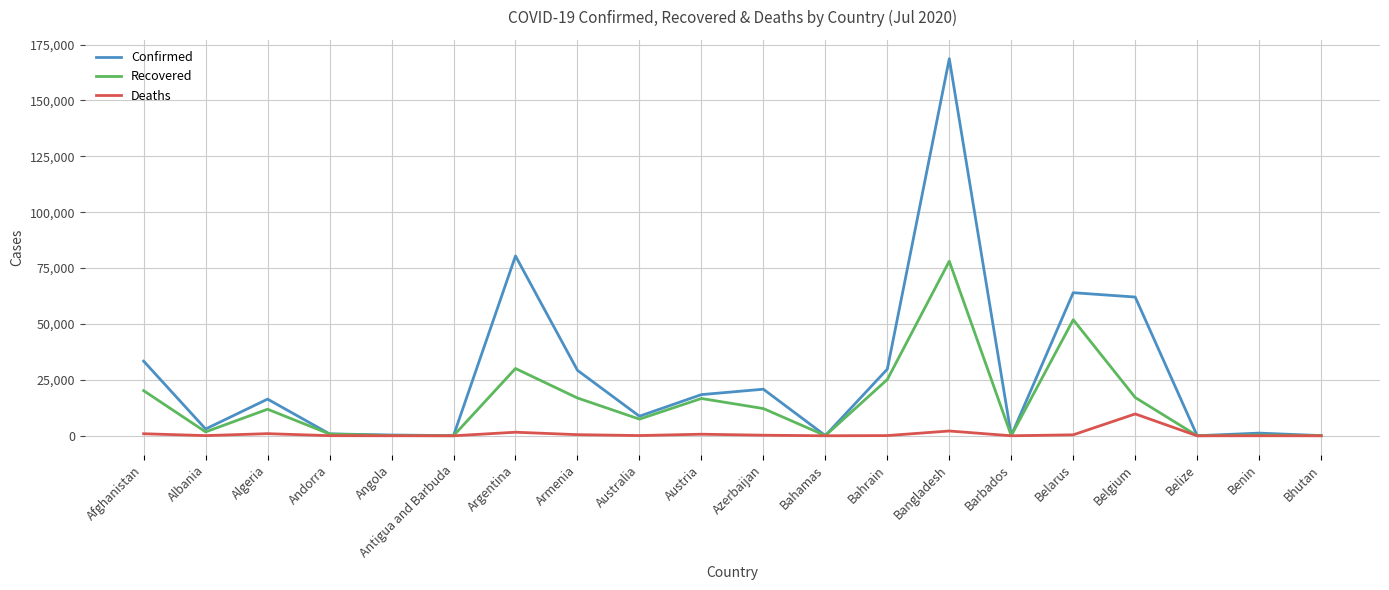

The Confirmed series shows 84674 at Belgium. True or false?

False